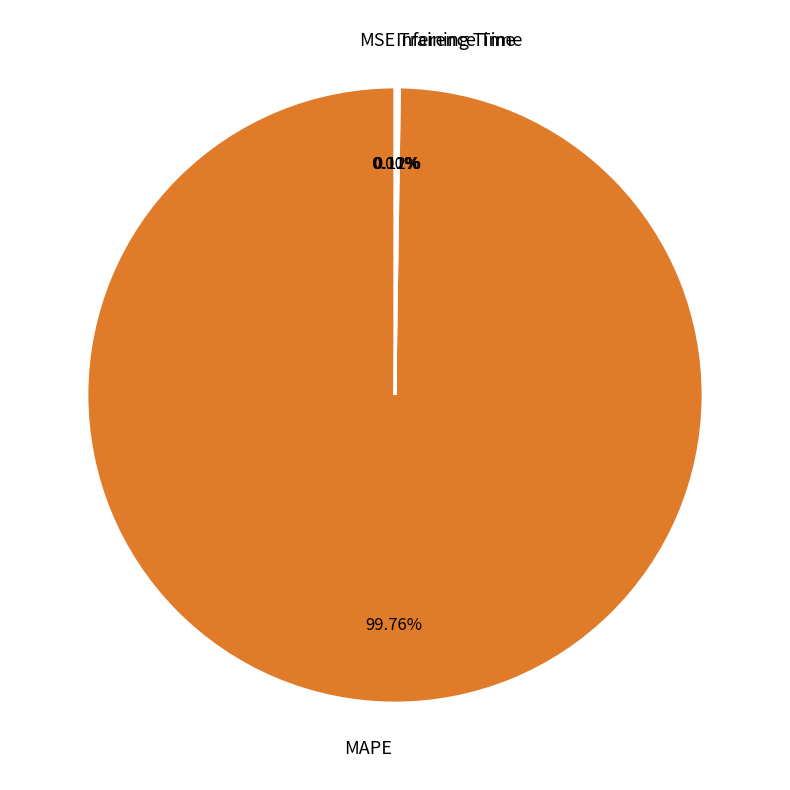

What is the largest slice in the pie chart?

MAPE